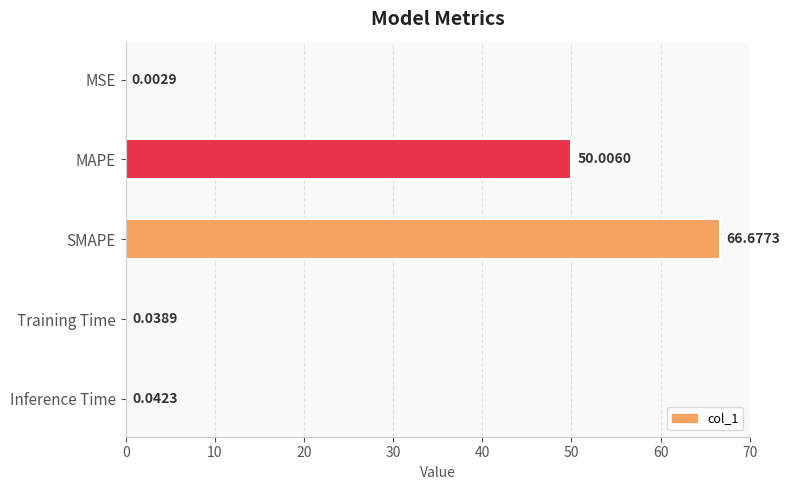

Are the bars grouped side by side (vs. stacked)?

No